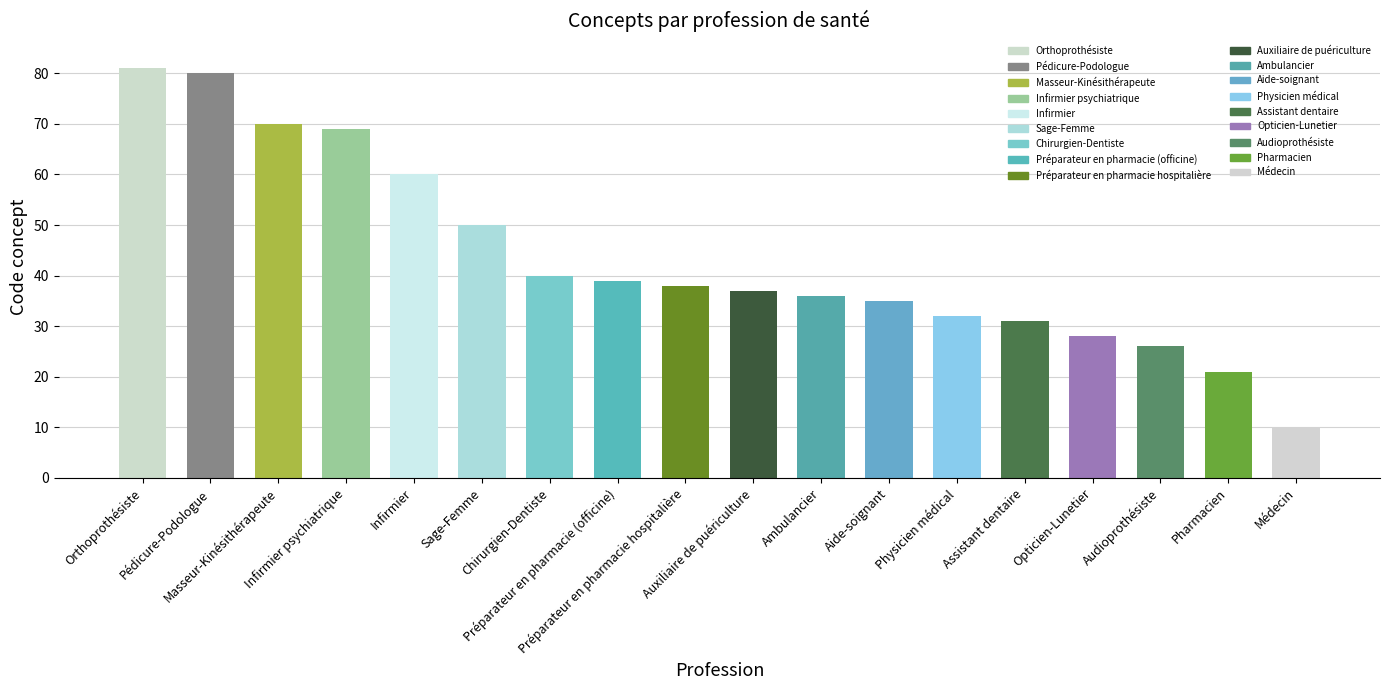

Rank the categories by value from lowest to highest.

Médecin, Pharmacien, Audioprothésiste, Opticien-Lunetier, Assistant dentaire, Physicien médical, Aide-soignant, Ambulancier, Auxiliaire de puériculture, Préparateur en pharmacie hospitalière, Préparateur en pharmacie (officine), Chirurgien-Dentiste, Sage-Femme, Infirmier, Infirmier psychiatrique, Masseur-Kinésithérapeute, Pédicure-Podologue, Orthoprothésiste